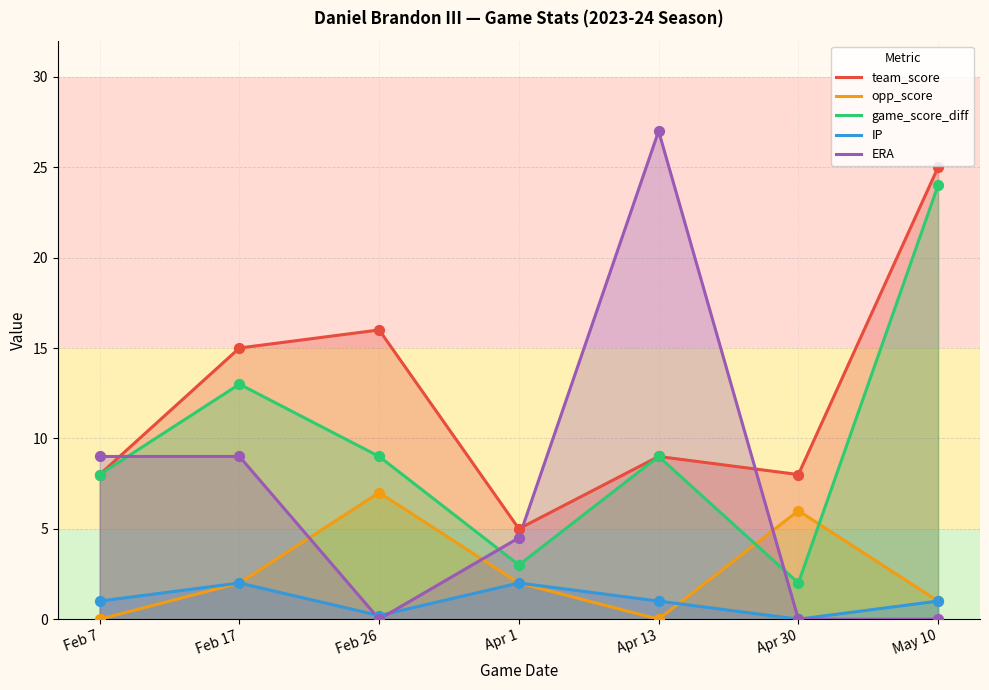

Which series has the largest total across all categories?

team_score